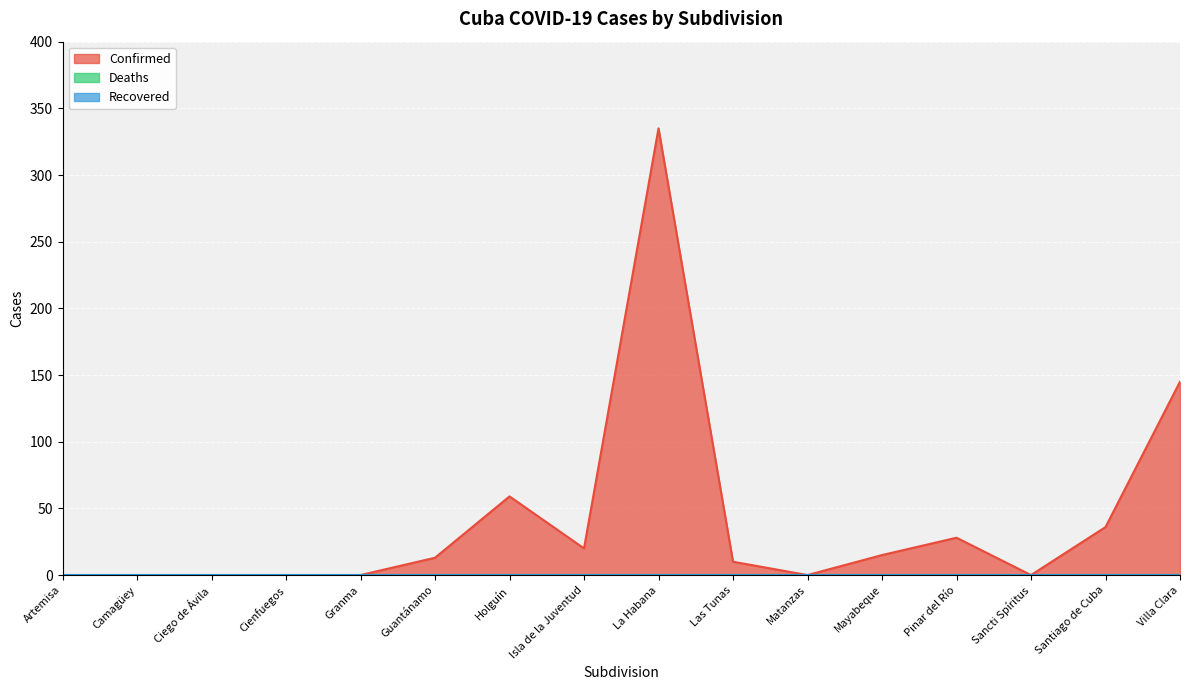

Between Artemisa and Pinar del Río, which is larger?

Pinar del Río